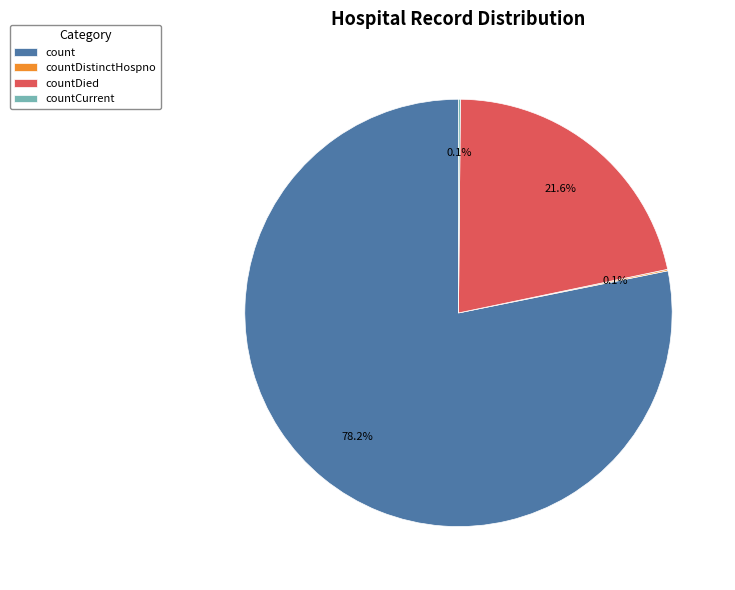

To the nearest percent, what is the difference between the largest and smallest slice percentages?

78%